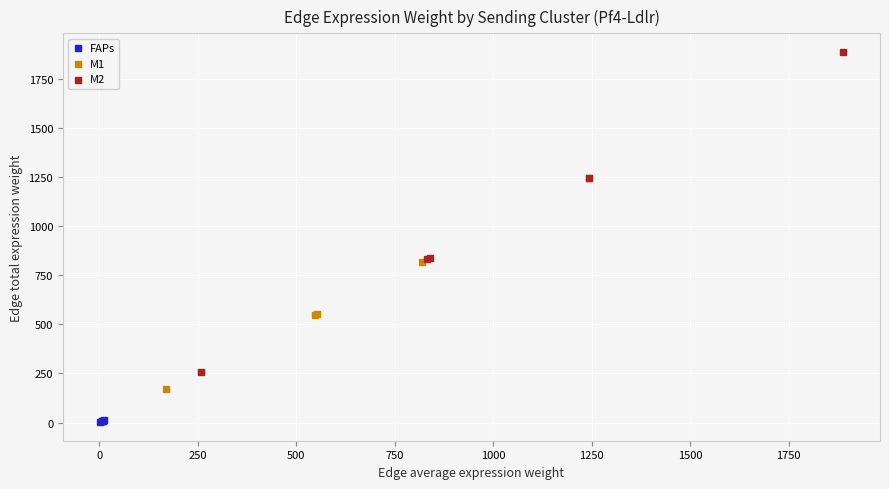

Which series contains the highest Y value?

M2